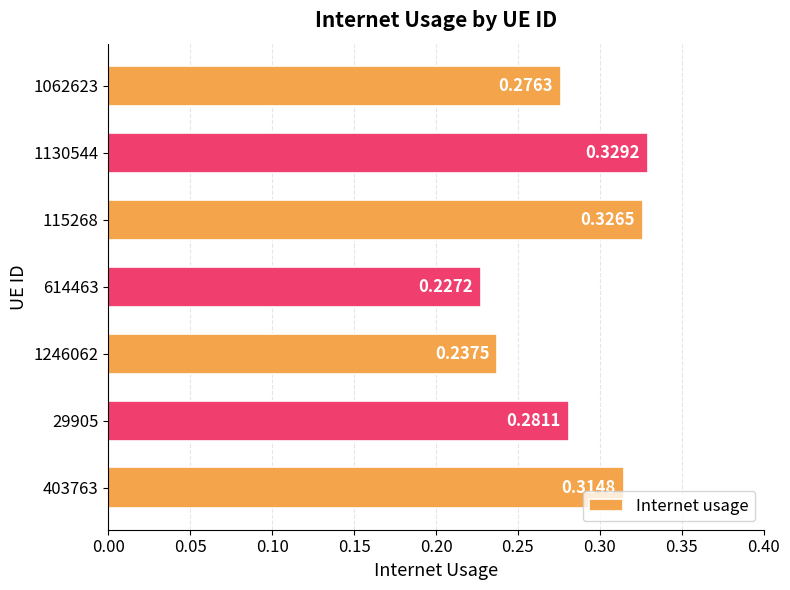

What is the sum of all values?

2.0